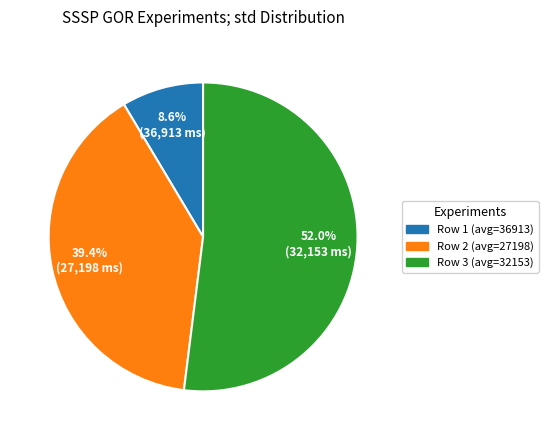

Does any single category account for the majority?

Yes